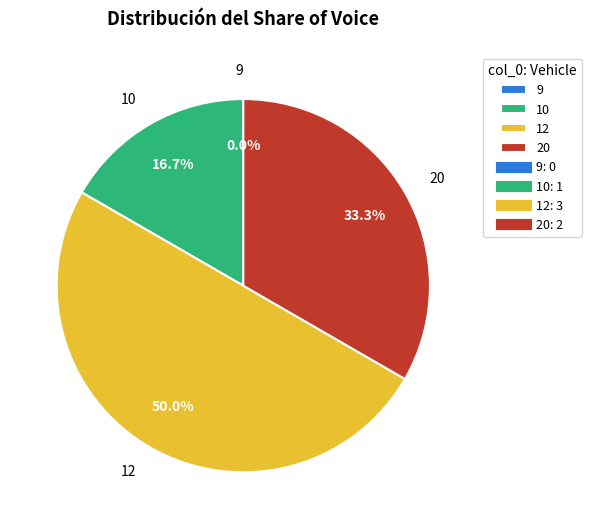

Which slice is the smallest?

9